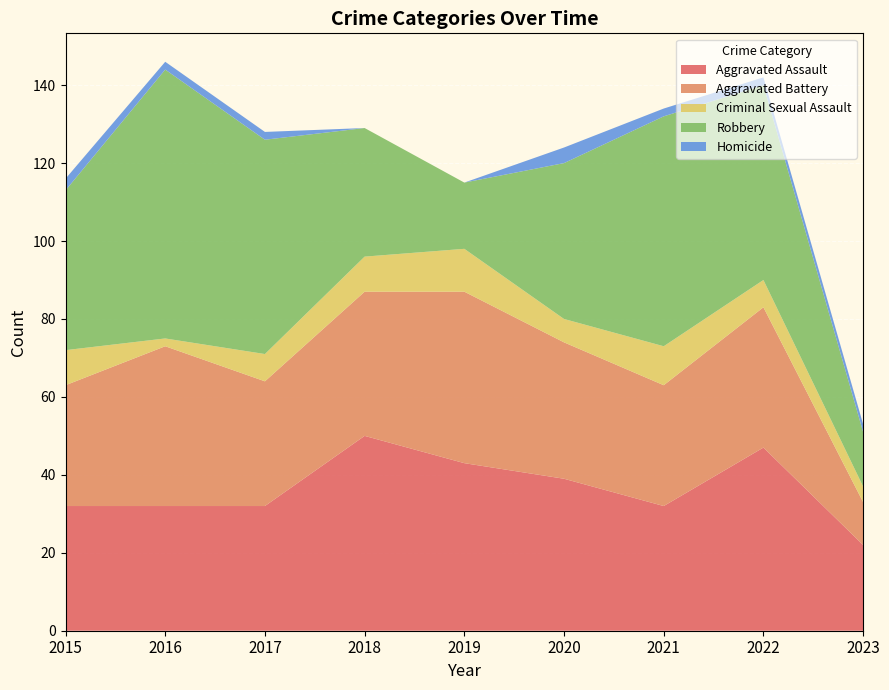

Reading left to right, extract all data points from this chart.

Aggravated Assault: 2015=32	2016=32	2017=32	2018=50	2019=43	2020=39	2021=32	2022=47	2023=22
Aggravated Battery: 2015=31	2016=41	2017=32	2018=37	2019=44	2020=35	2021=31	2022=36	2023=11
Criminal Sexual Assault: 2015=9	2016=2	2017=7	2018=9	2019=11	2020=6	2021=10	2022=7	2023=4
Robbery: 2015=41	2016=69	2017=55	2018=33	2019=17	2020=40	2021=59	2022=50	2023=14
Homicide: 2015=3	2016=2	2017=2	2018=0	2019=0	2020=4	2021=2	2022=2	2023=2